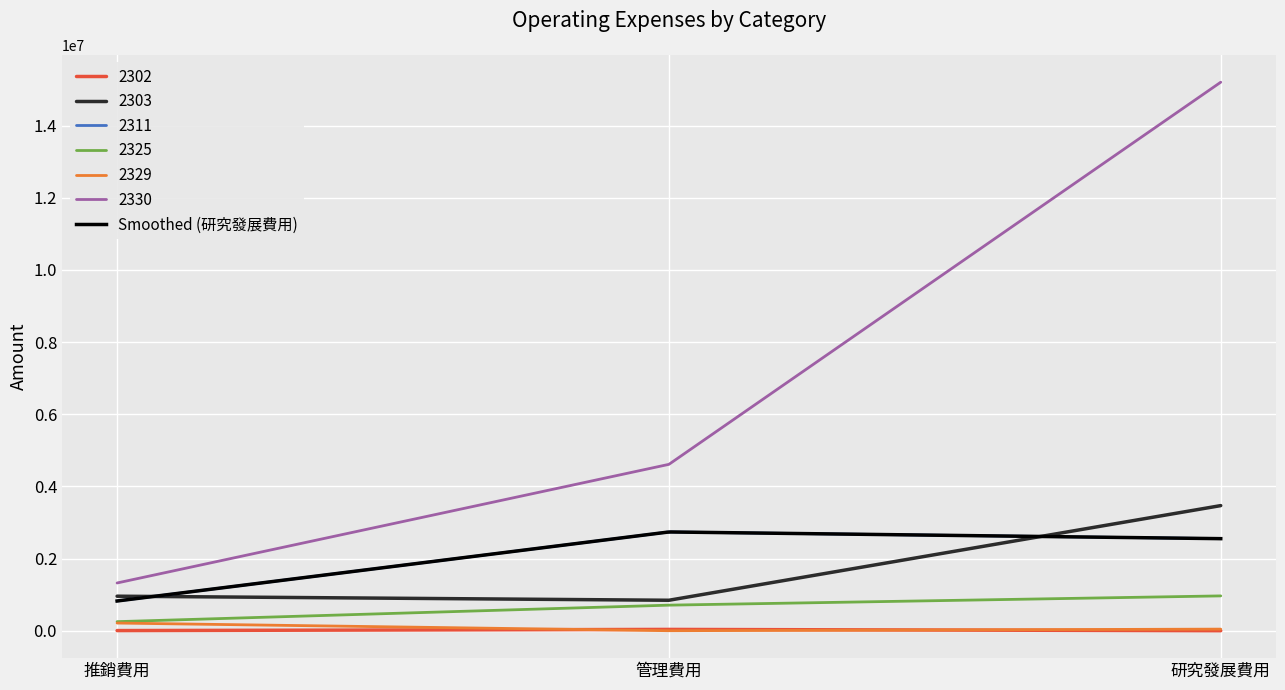

Which category has the lowest value in the 2330 series?

推銷費用